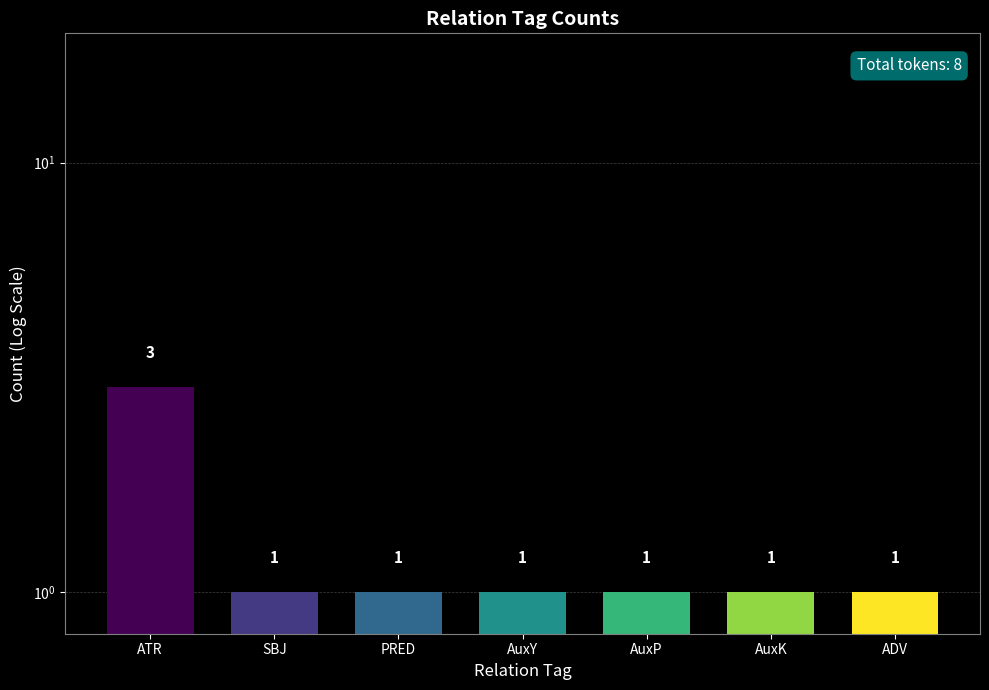

Rank the categories by value from highest to lowest.

ATR, SBJ, PRED, AuxY, AuxP, AuxK, ADV